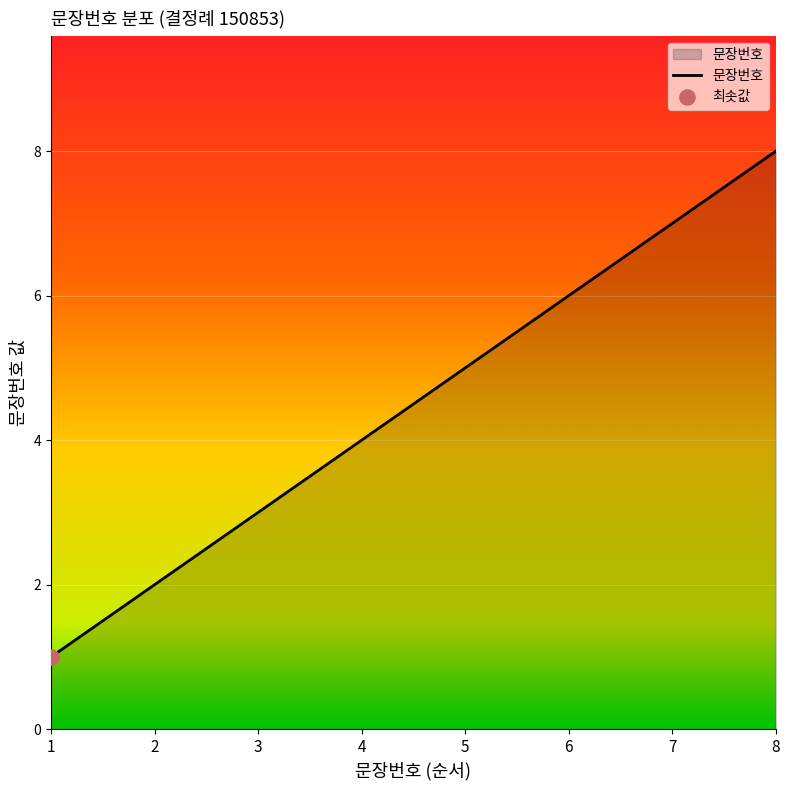

What is the change in value from 3 to 8?

+5